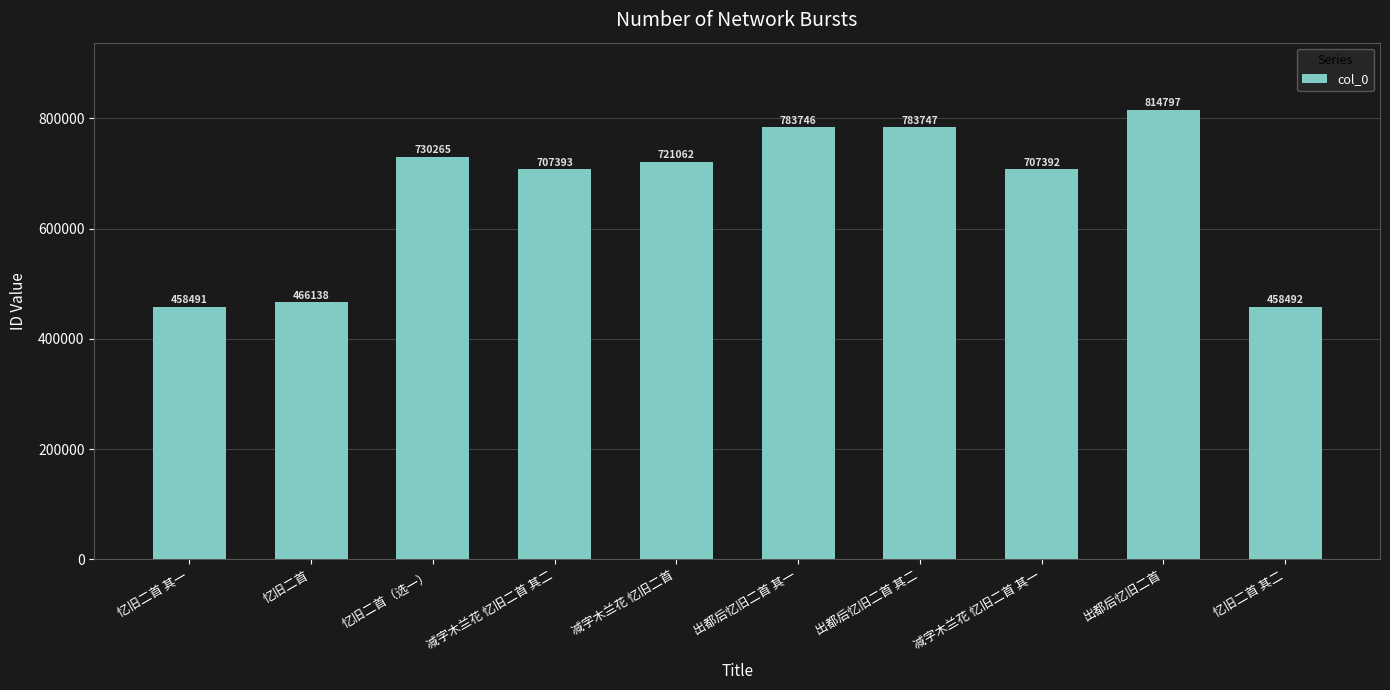

True or false: the data shows 814797 at 出都后忆旧二首.

True